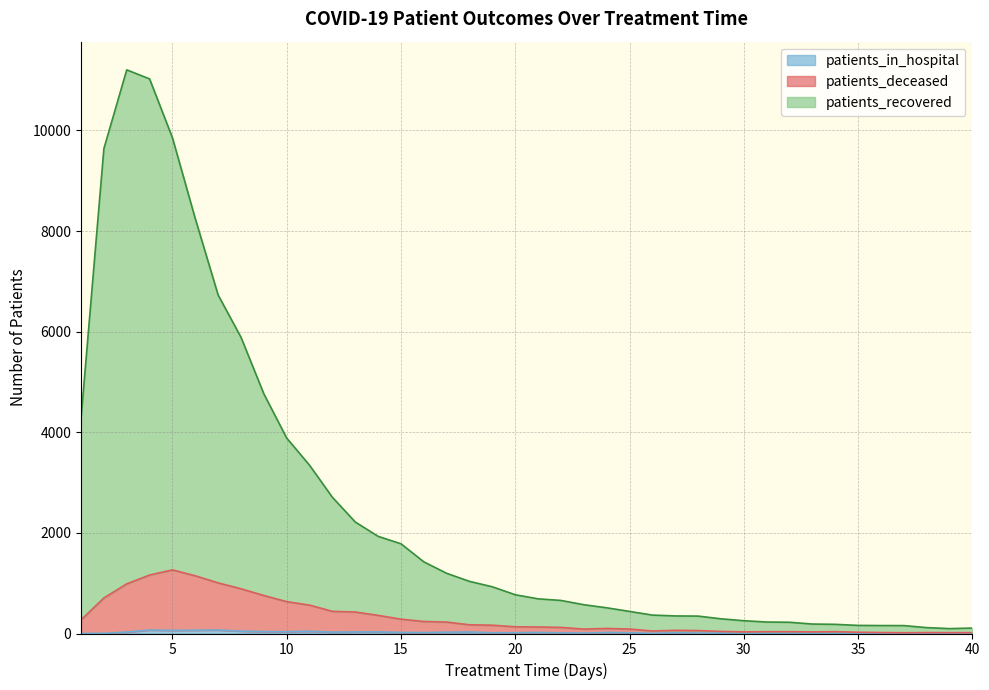

Reading left to right, extract all data points from this chart.

patients_recovered: 4271	9637	11203	11023	9853	8244	6727	5887	4763	3884	3344	2707	2216	1931	1783	1424	1196	1036	928	770	689	657	572	511	439	366	349	346	292	254	228	223	188	182	161	158	157	117	97	108
patients_deceased: 271	706	987	1162	1264	1147	1006	889	755	633	564	440	427	360	285	239	227	173	165	133	130	121	88	100	89	50	63	58	41	32	36	36	32	36	25	19	15	18	17	17
patients_in_hospital: 0	2	29	69	62	65	69	47	38	36	44	28	31	33	21	18	26	30	14	15	21	13	8	21	14	2	15	8	8	3	5	8	4	4	2	1	1	4	2	3